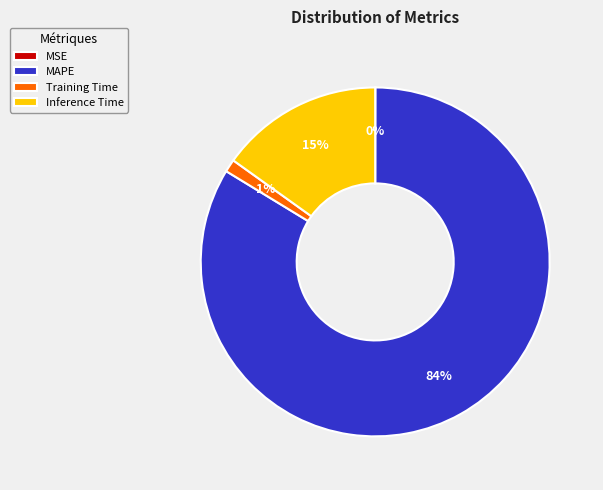

To the nearest percent, what is the average slice percentage?

25%